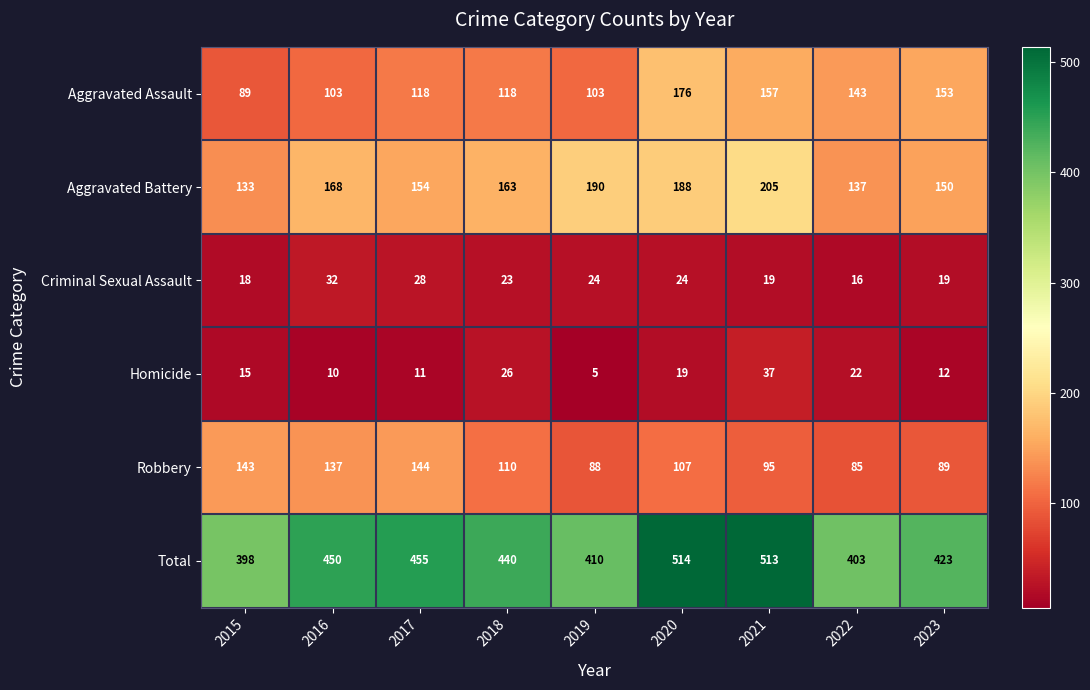

What is the minimum value shown in the chart?

5